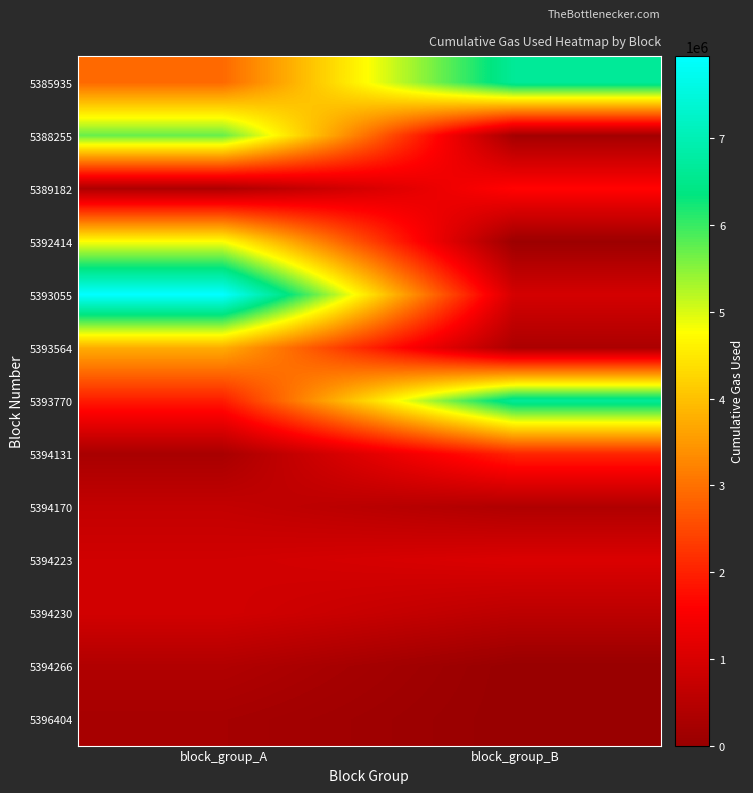

Reading left to right, transcribe all the data shown in this chart.

5385935: block_group_A=2904423	block_group_B=6652943
5388255: block_group_A=5711360	block_group_B=184553
5389182: block_group_A=337872	block_group_B=1649516
5392414: block_group_A=4782150	block_group_B=63000
5393055: block_group_A=7948838	block_group_B=929256
5393564: block_group_A=3753746	block_group_B=299703
5393770: block_group_A=1937056	block_group_B=6658390
5394131: block_group_A=257109	block_group_B=2046414
5394170: block_group_A=666396	block_group_B=364105
5394223: block_group_A=872192	block_group_B=1038978
5394230: block_group_A=893192	block_group_B=556052
5394266: block_group_A=384895	block_group_B=0
5396404: block_group_A=221663	block_group_B=0